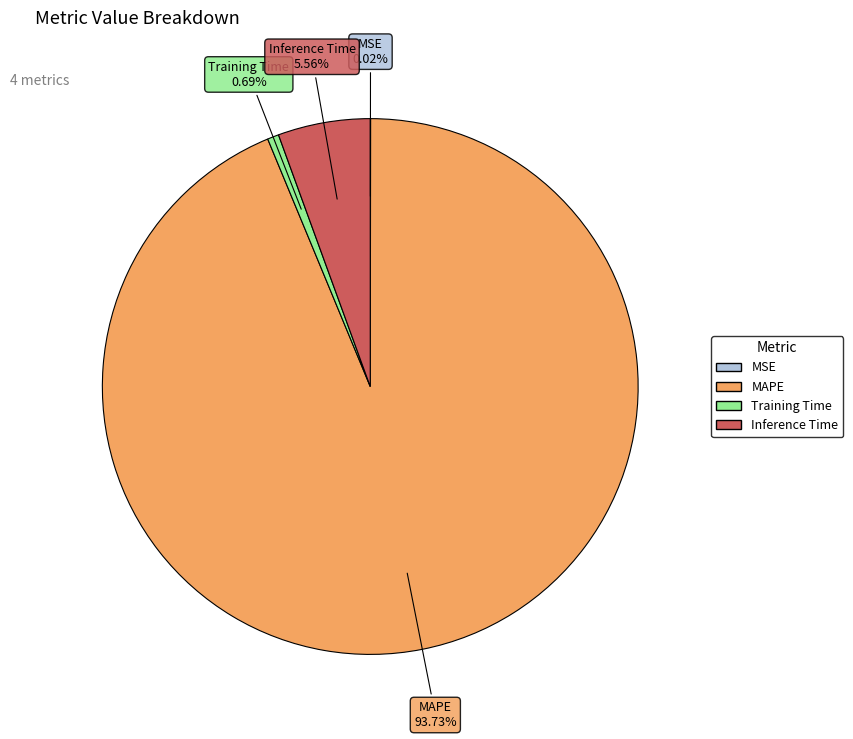

Between Inference Time and Training Time, which is larger?

Inference Time